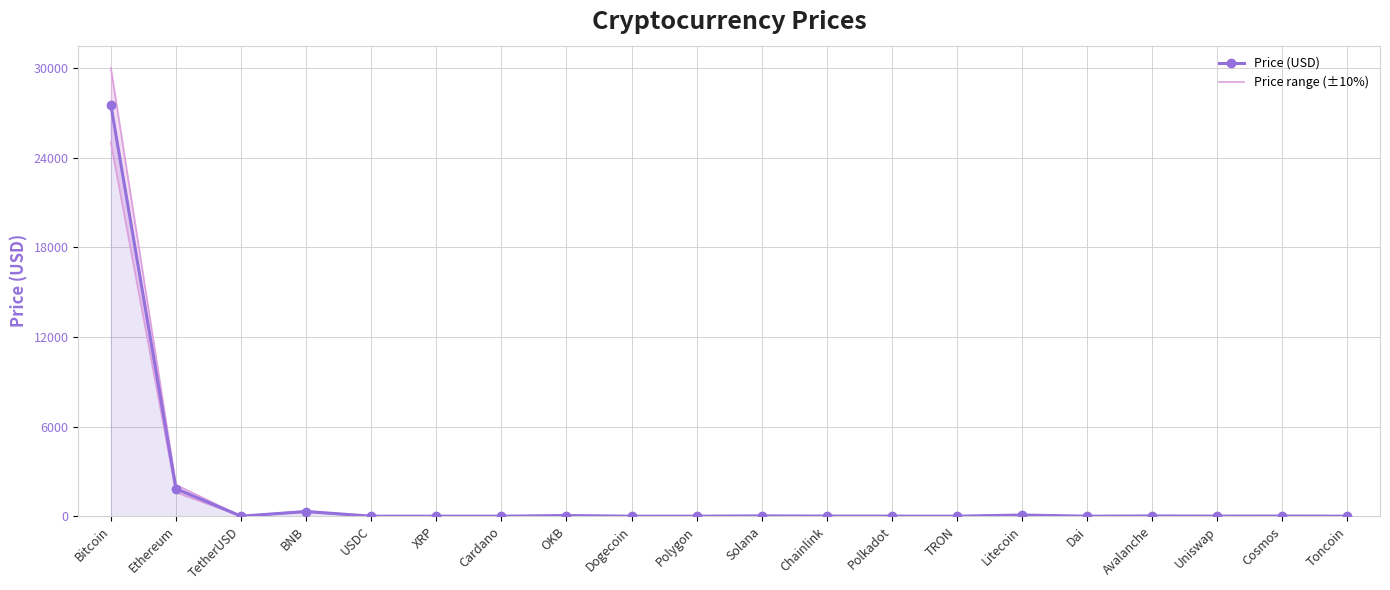

What is the smallest value displayed?

0.1